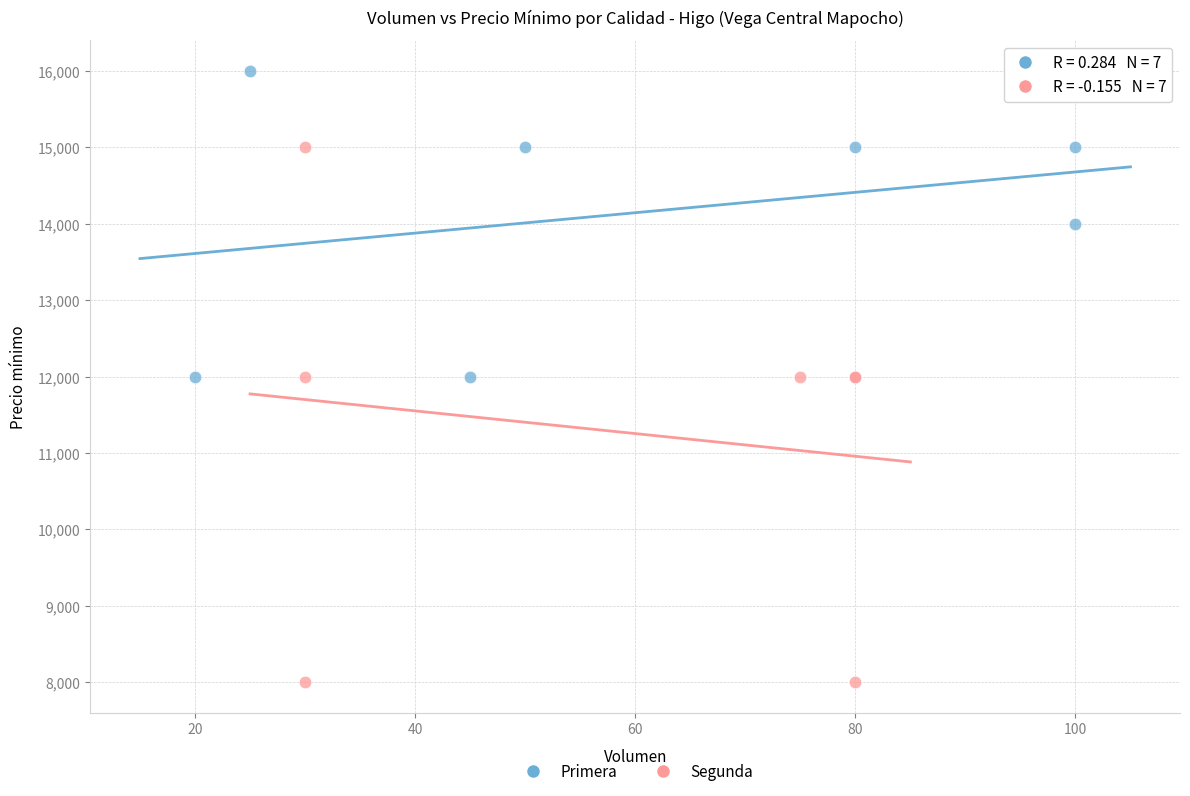

What are all the series names shown in the legend?

Primera, Segunda